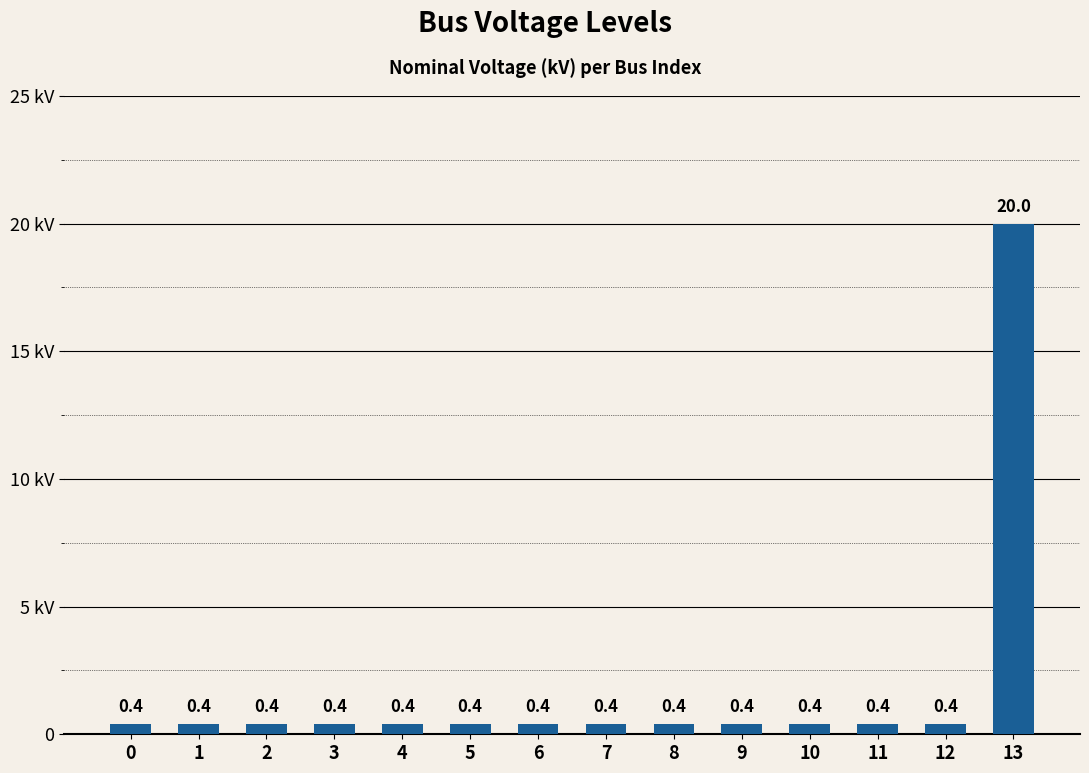

Are the bars horizontal?

No